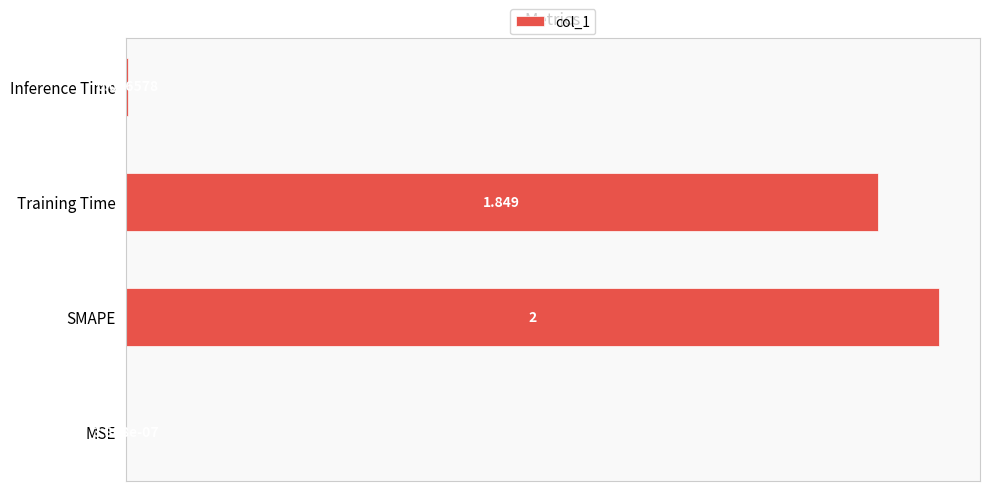

Between Inference Time and SMAPE, which is larger?

SMAPE